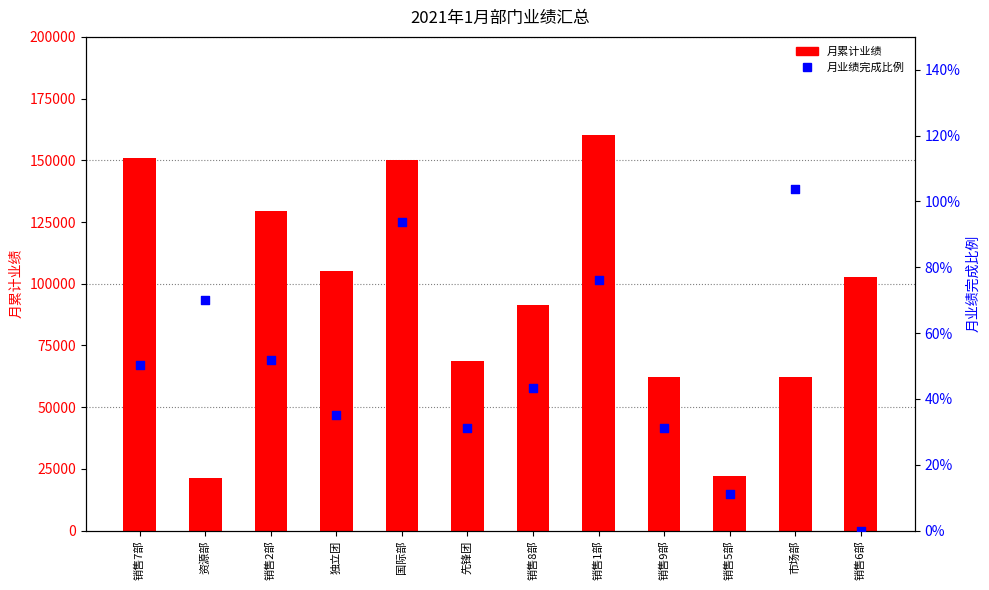

Which series contains the highest Y value?

月累计业绩